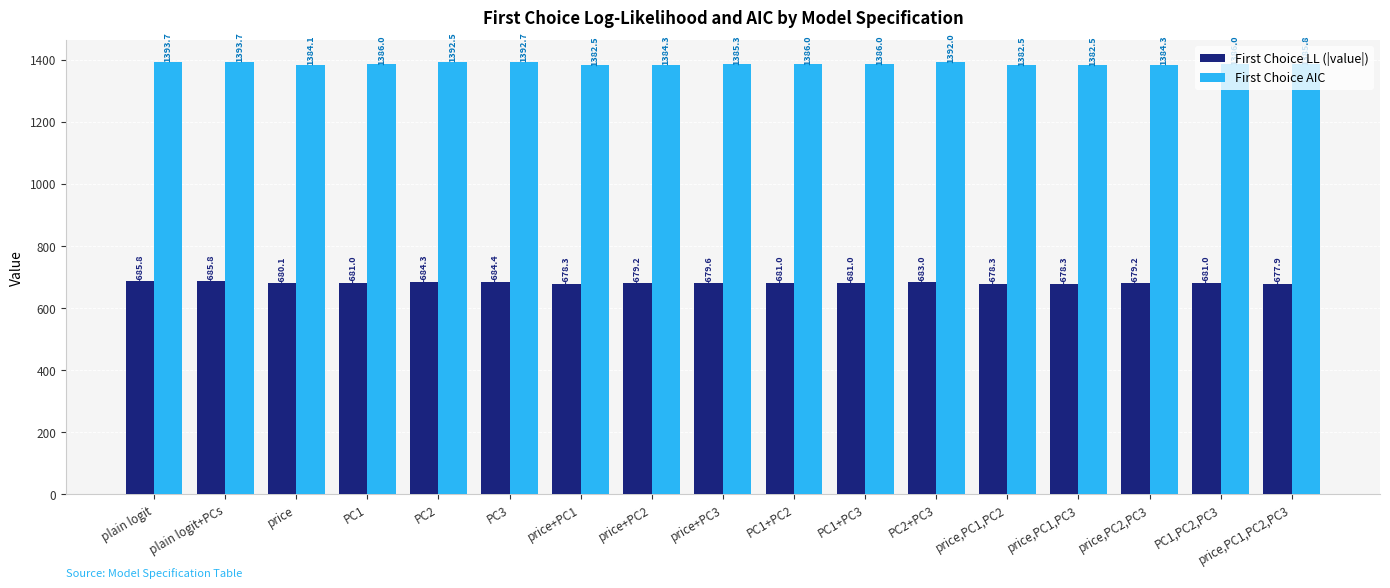

Reading right to left, what are all the values shown in this chart?

First Choice LL (|value|): 677.9	681.0	679.2	678.3	678.3	683.0	681.0	681.0	679.6	679.2	678.3	684.4	684.3	681.0	680.1	685.8	685.8
First Choice AIC: 1385.8	1386.0	1384.3	1382.5	1382.5	1392.0	1386.0	1386.0	1385.3	1384.3	1382.5	1392.7	1392.5	1386.0	1384.1	1393.7	1393.7